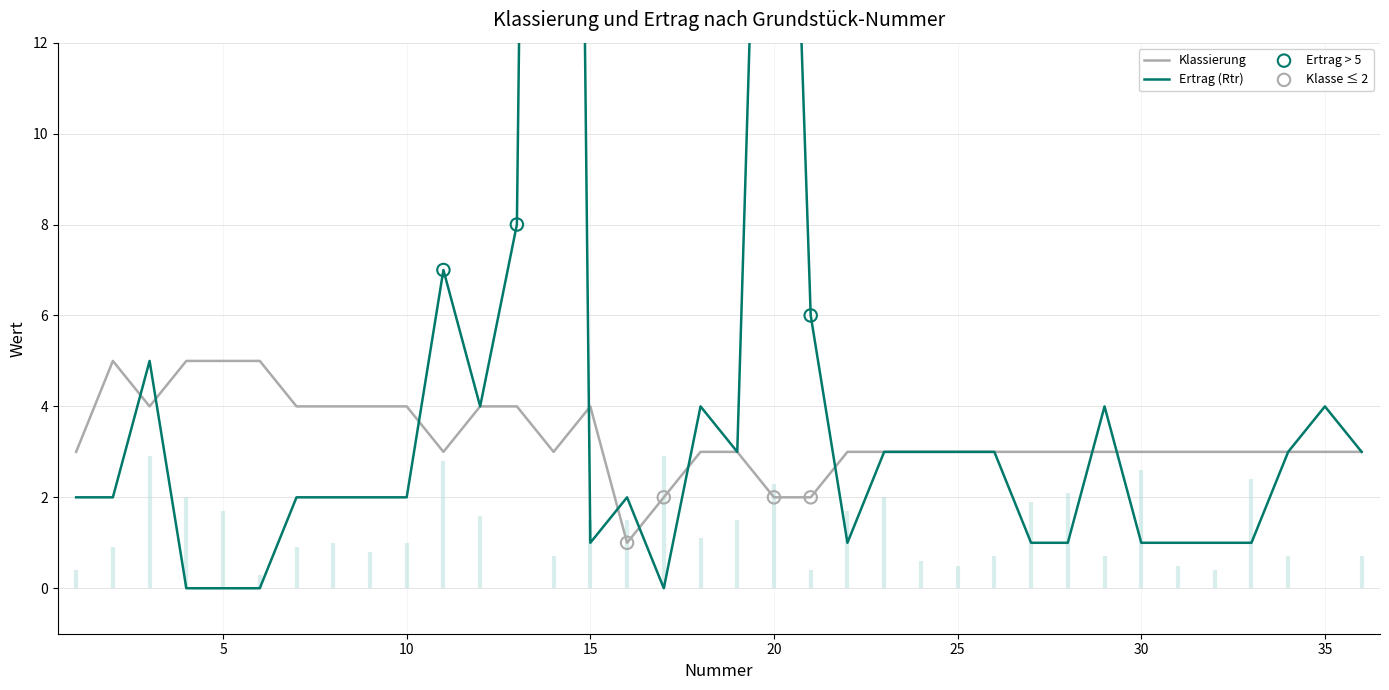

Between 8 and 14, which is larger?

8